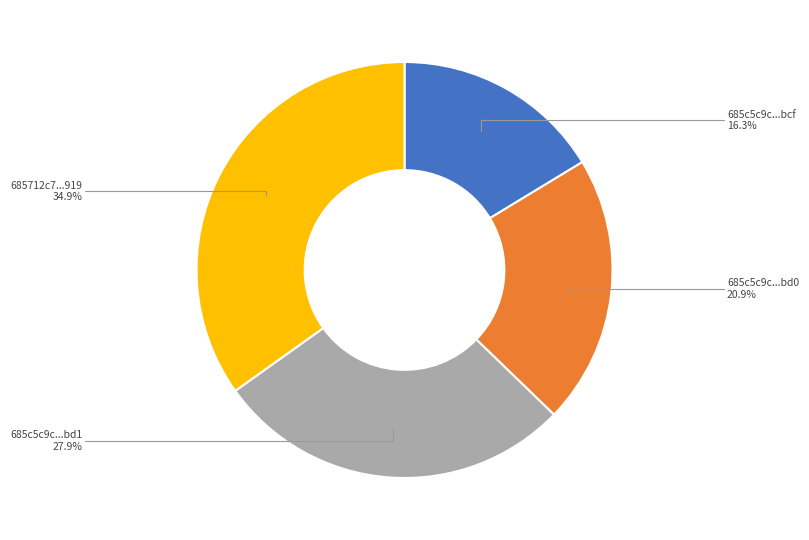

Is there a majority slice in this chart?

No